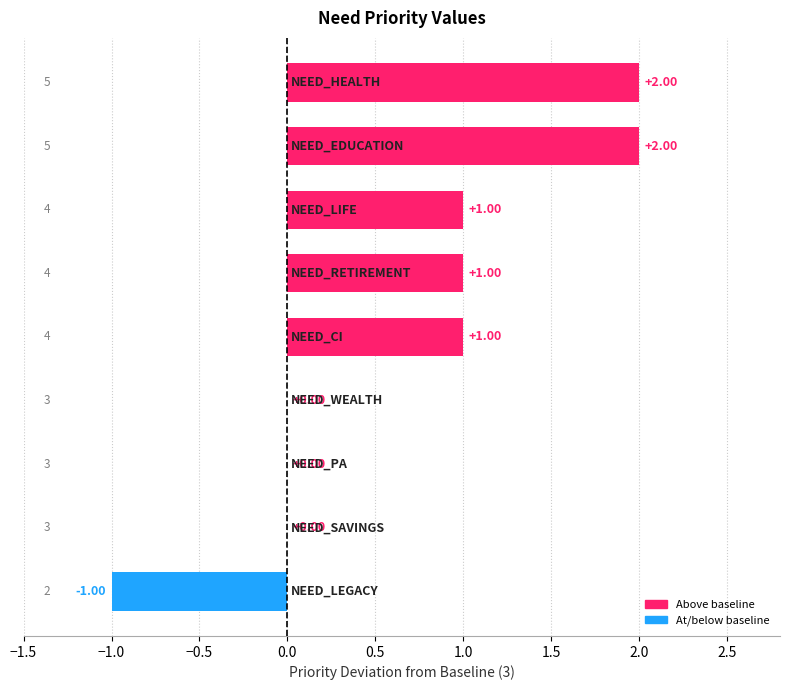

Are the bars horizontal?

Yes